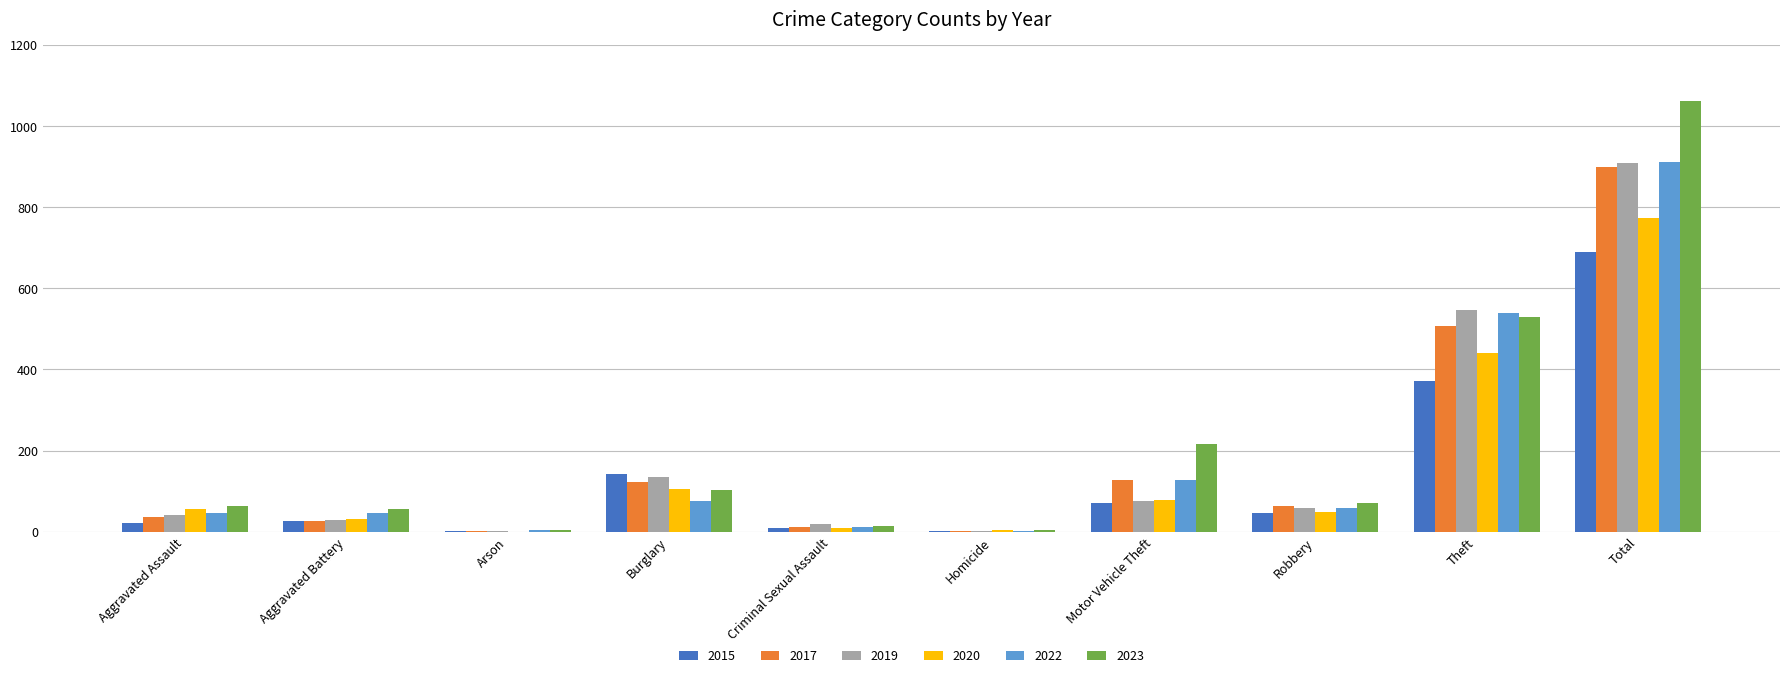

What is the sum of all 2017 values?

1796